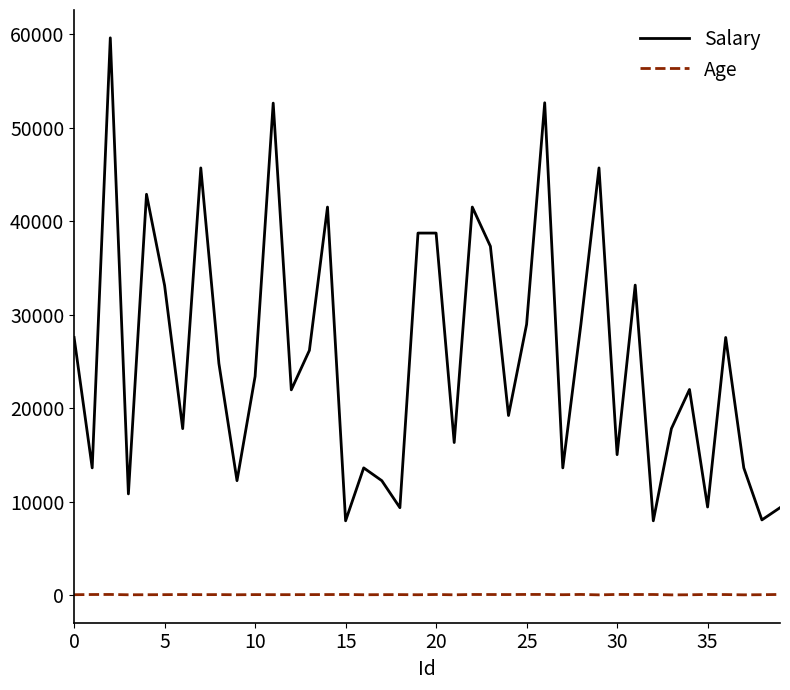

Which series has the largest total across all categories?

Salary